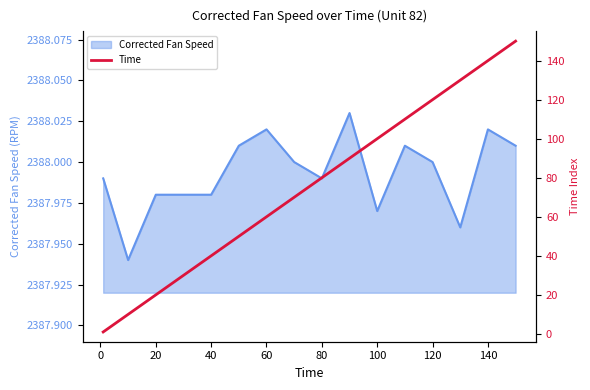

What is the approximate value at 140, to the nearest 5?

140